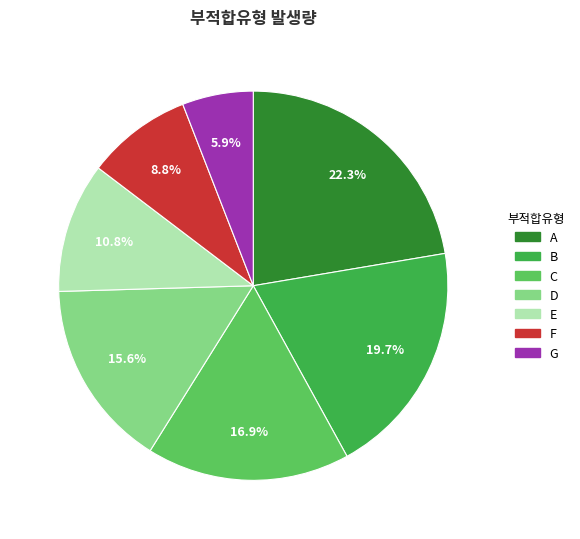

What percentage is the A slice, to the nearest percent?

22%